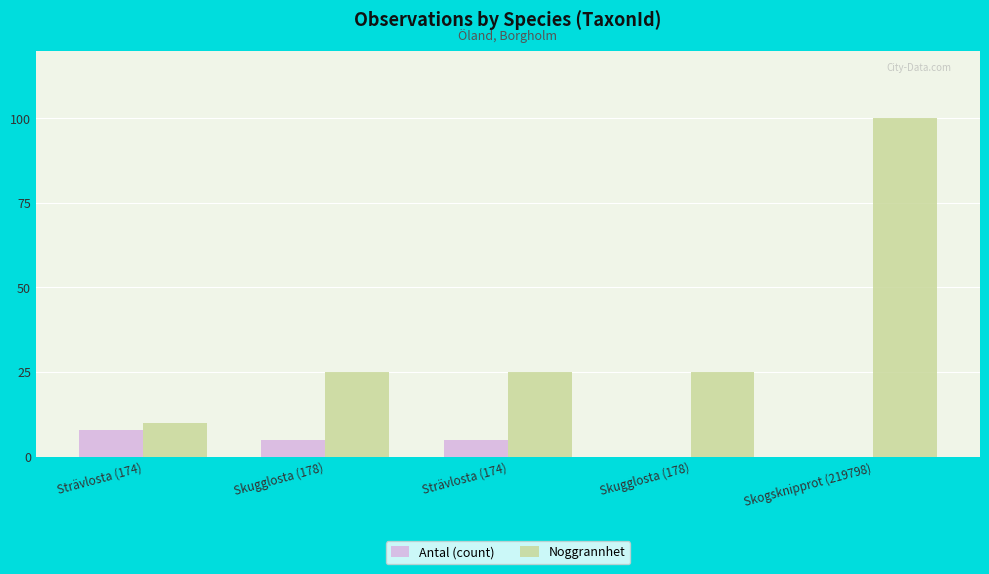

How many data points does each series have?

5